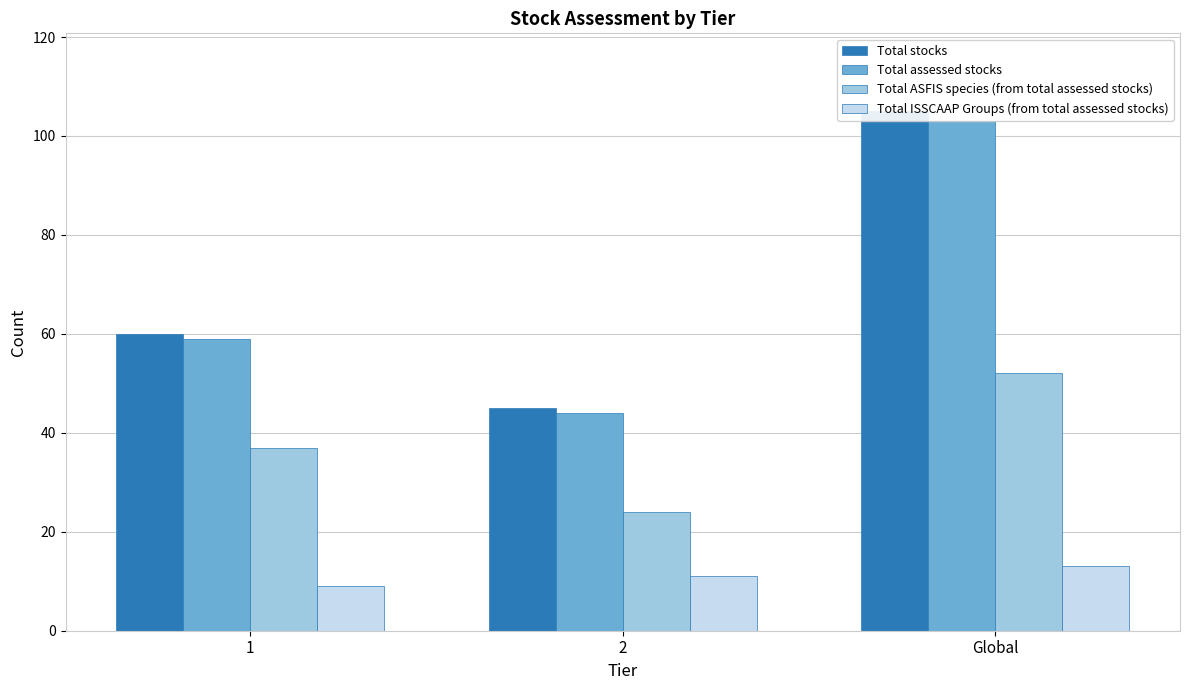

What are all the series names shown in the legend?

Total stocks, Total assessed stocks, Total ASFIS species (from total assessed stocks), Total ISSCAAP Groups (from total assessed stocks)